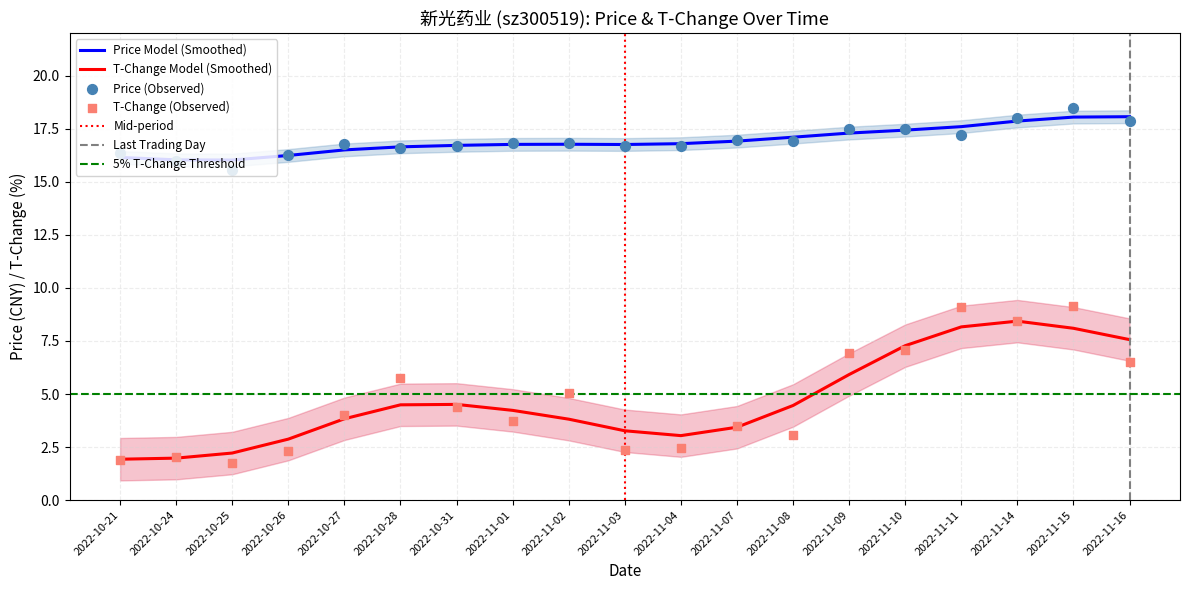

Which series contains the highest Y value?

price